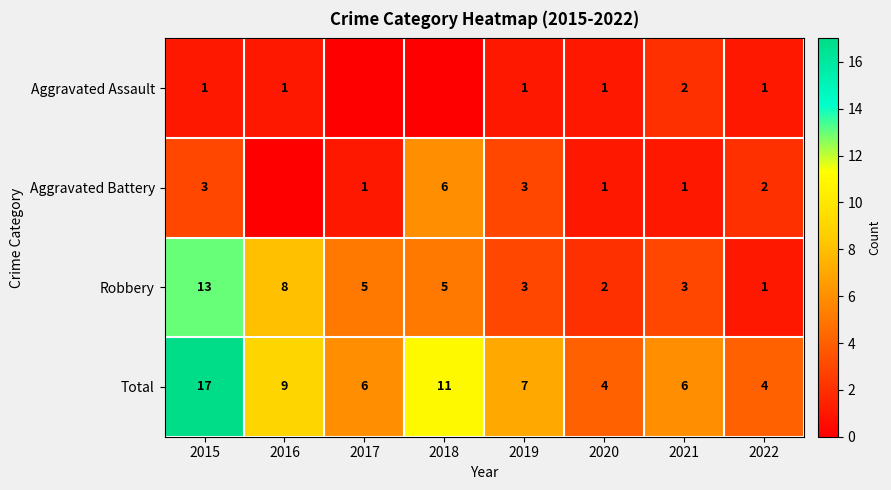

How many categories are shown in the chart?

8